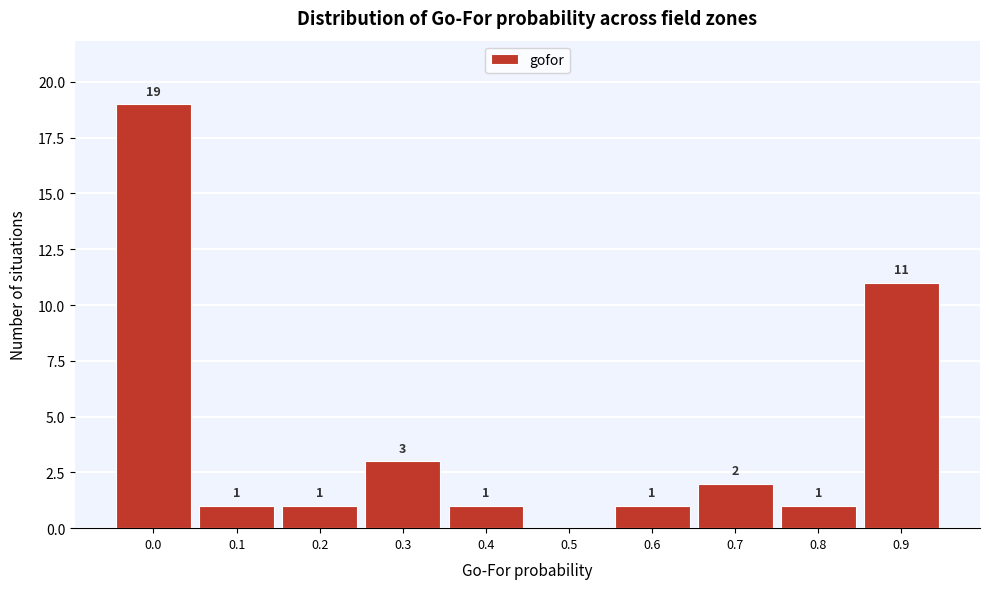

Reading right to left, list all the values displayed in this chart.

0.9=11	0.8=1	0.7=2	0.6=1	0.5=0	0.4=1	0.3=3	0.2=1	0.1=1	0.0=19